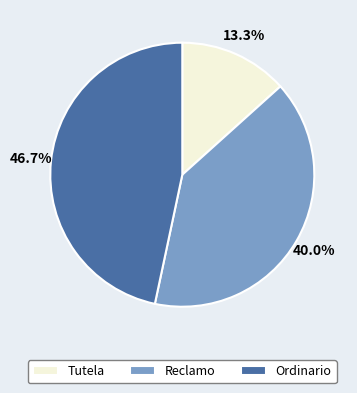

To the nearest percent, what is the difference between the Ordinario and Reclamo slice percentages?

7%